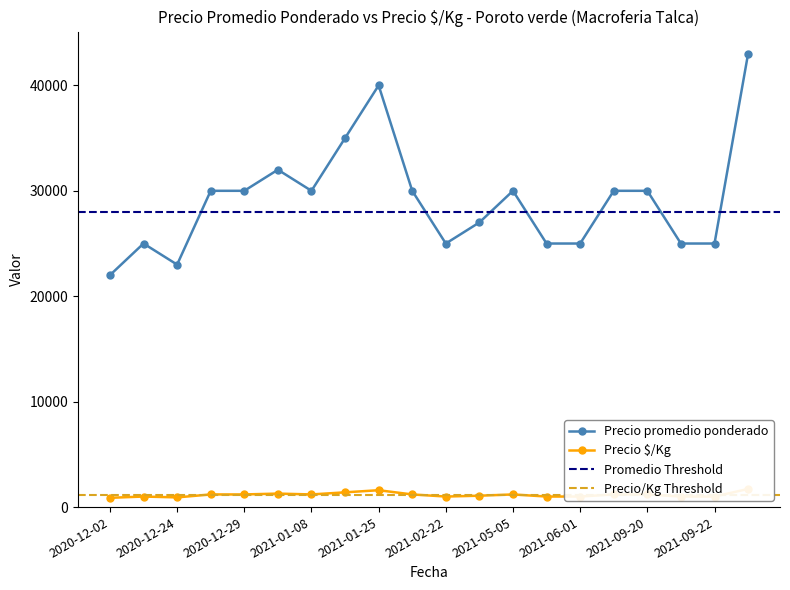

True or false: Precio minimo and Precio promedio ponderado intersect in this chart.

False